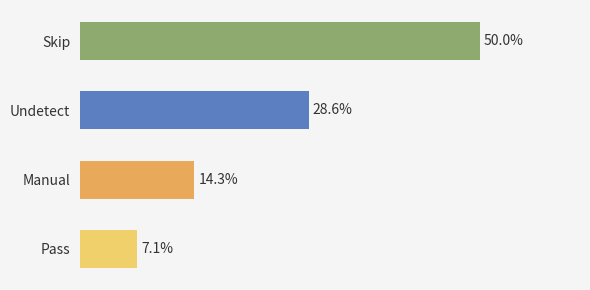

List the labels in order of value, smallest first.

Pass, Manual, Undetect, Skip